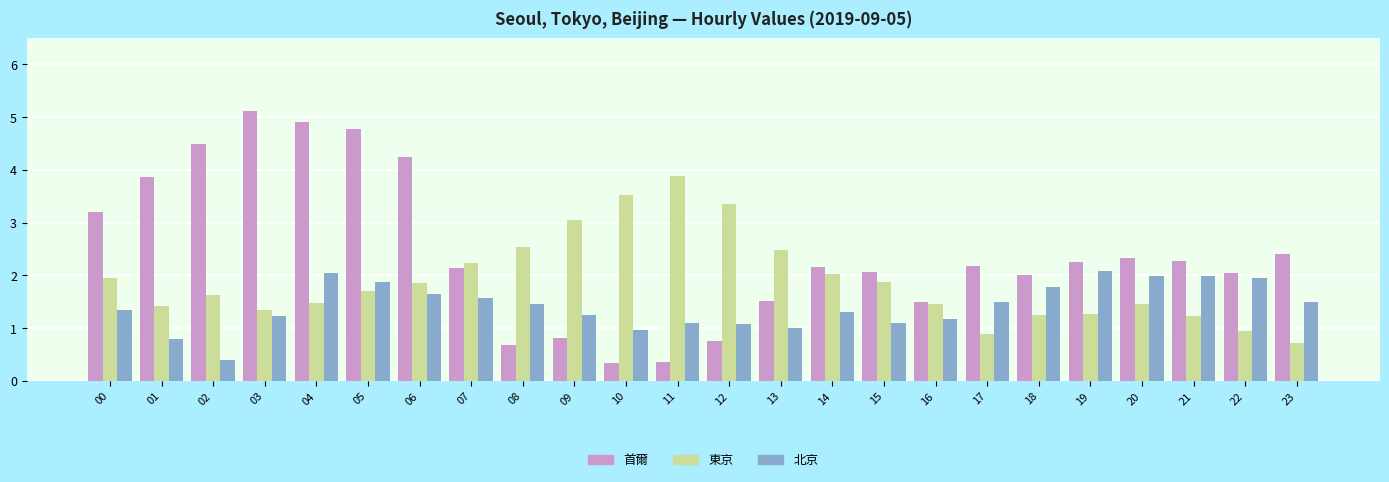

What is the spread (max minus min) of values at 07?

0.7